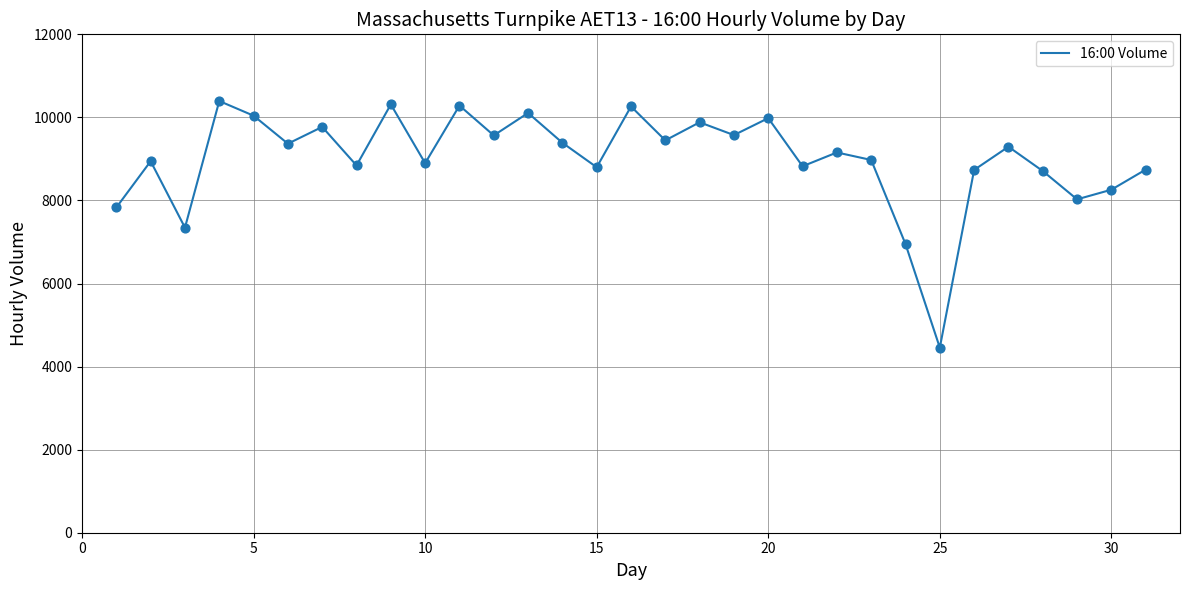

What is the difference between the maximum and minimum values?

5938